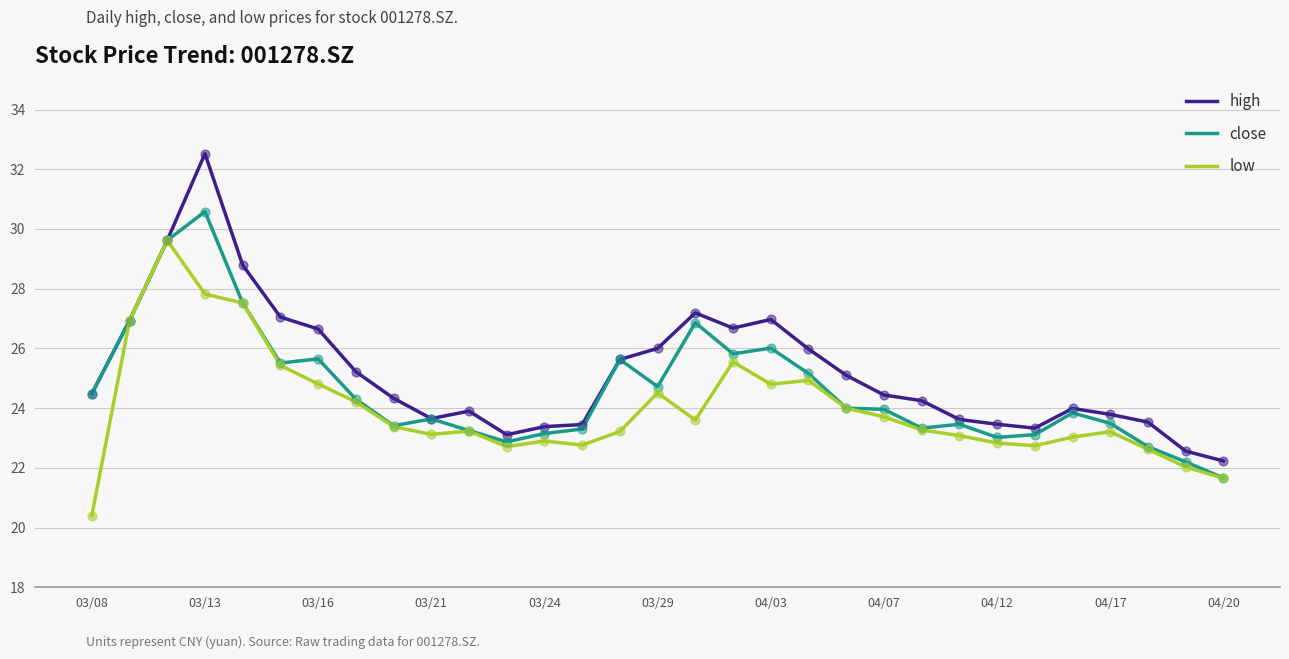

What are all the series names shown in the legend?

high, close, low